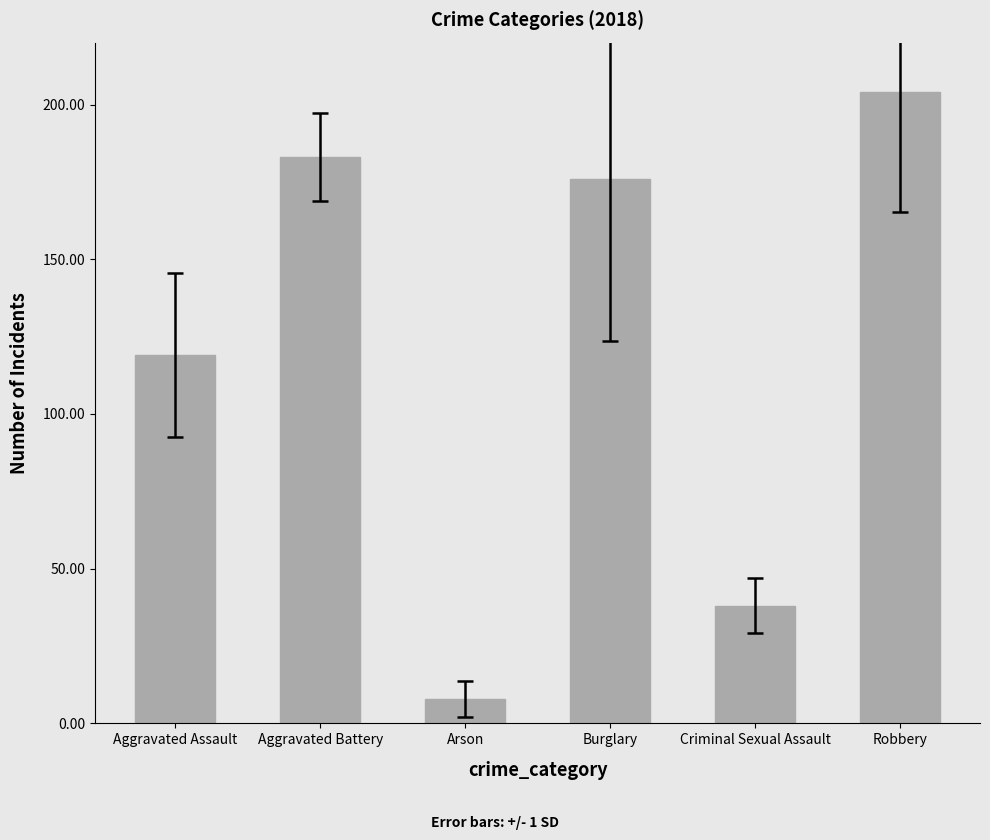

What is the greatest value displayed?

204